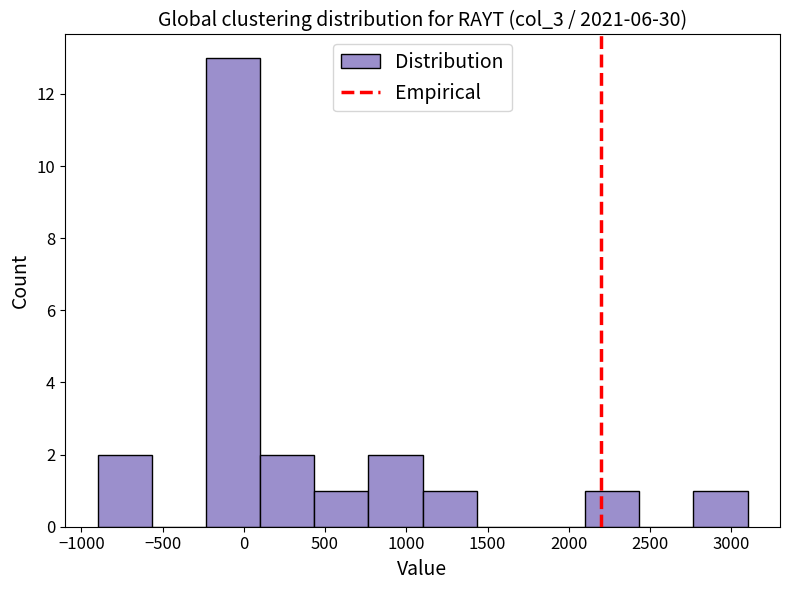

Reading left to right, transcribe this chart: for each bar, give the range it covers on the x-axis and its height. Neither the bar edges nor the heights are printed on the chart, so give them approximately, as read against the axes.

-900 to -550: 2
-550 to -250: 0
-250 to 100: 13
100 to 450: 2
450 to 750: 1
750 to 1100: 2
1100 to 1450: 1
1450 to 1750: 0
1750 to 2100: 0
2100 to 2450: 1
2450 to 2750: 0
2750 to 3100: 1